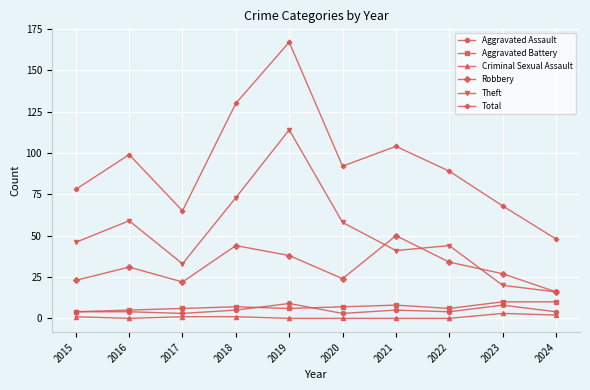

What is the greatest value displayed?

167